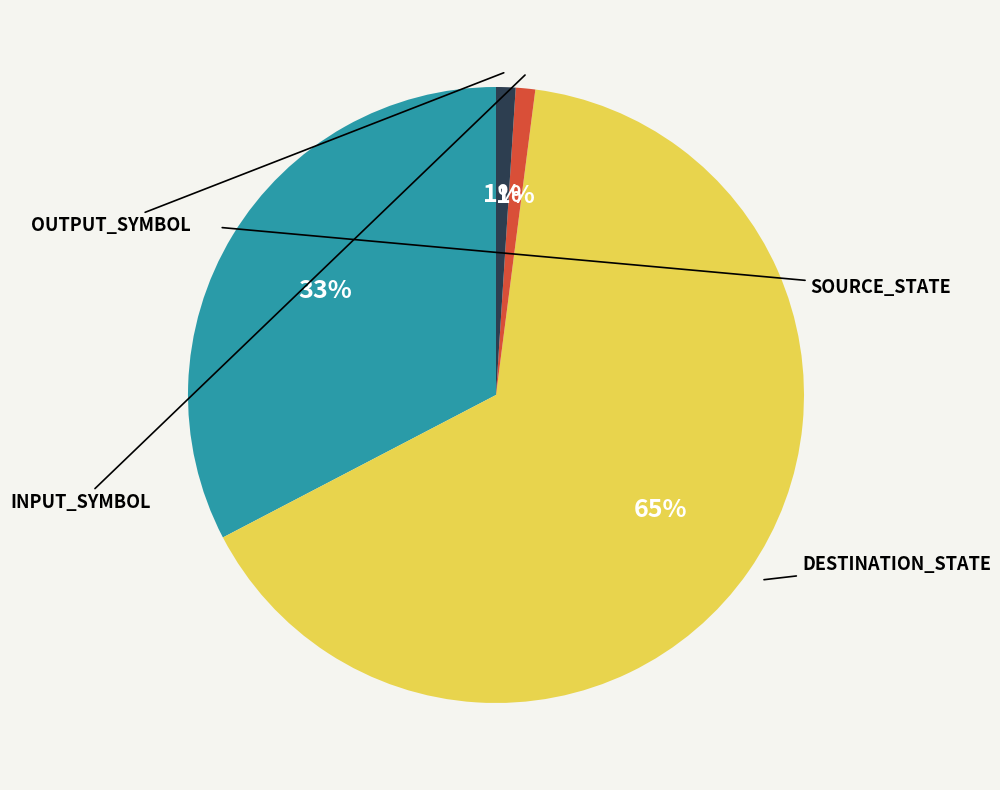

To the nearest percent, what is the average slice percentage?

25%